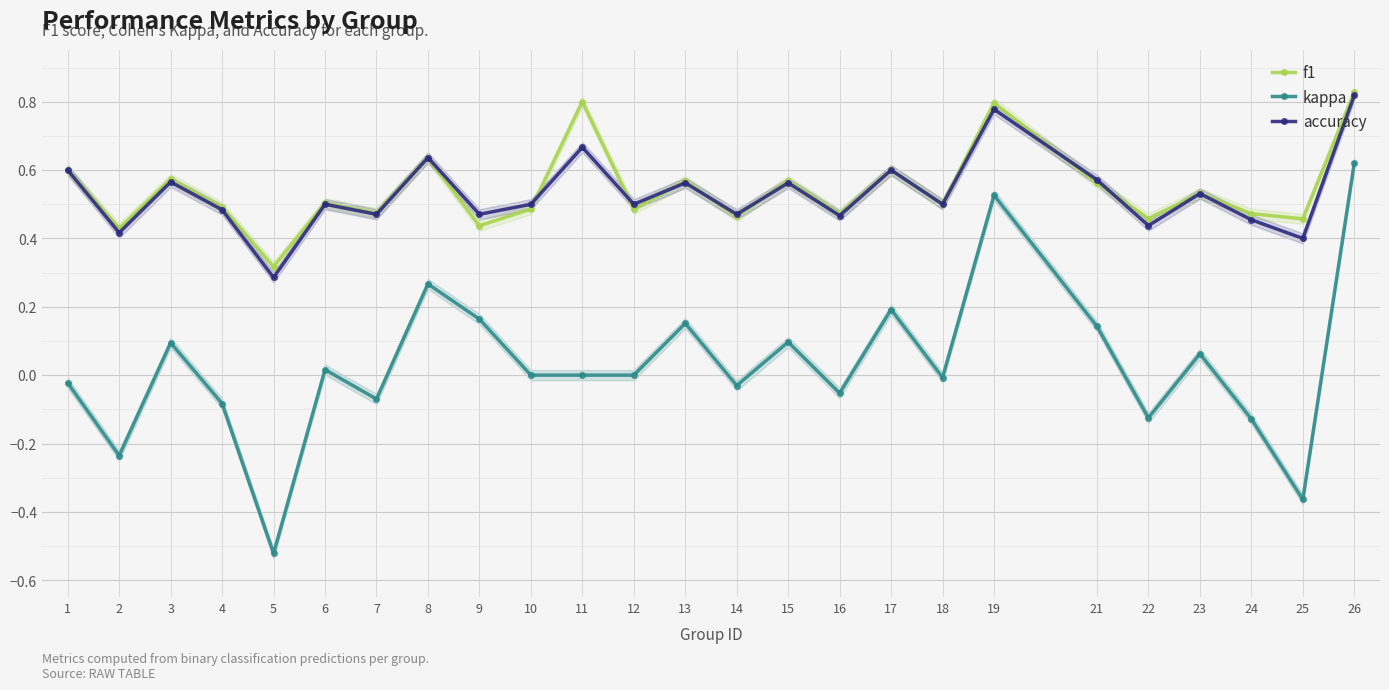

How many accuracy values are between 0 and 1?

25